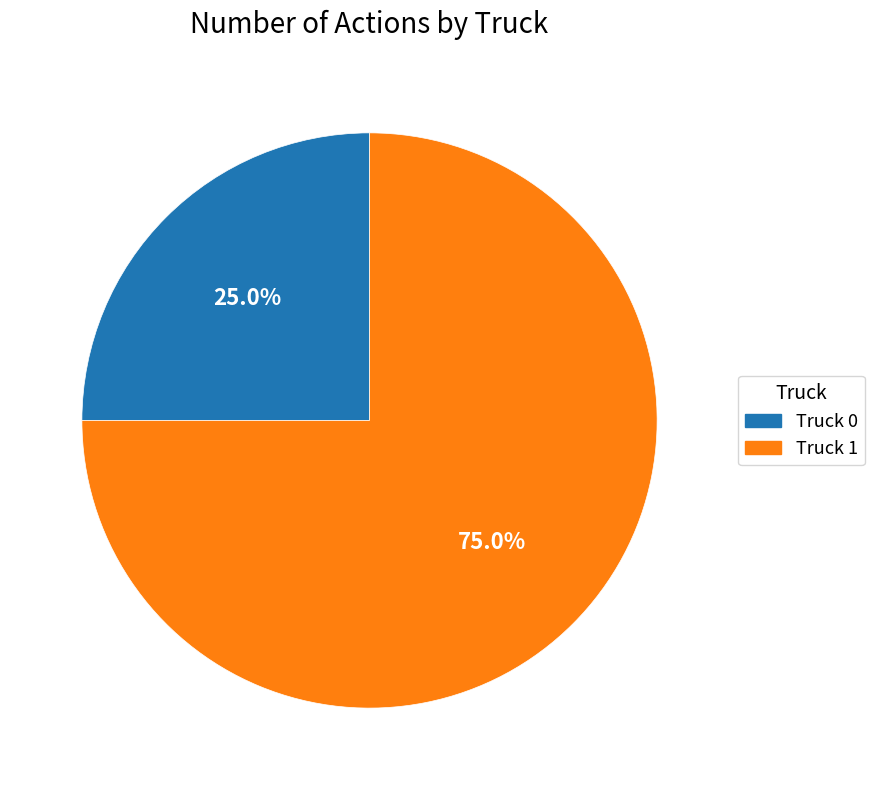

Rank the categories by value from highest to lowest.

Truck 1, Truck 0